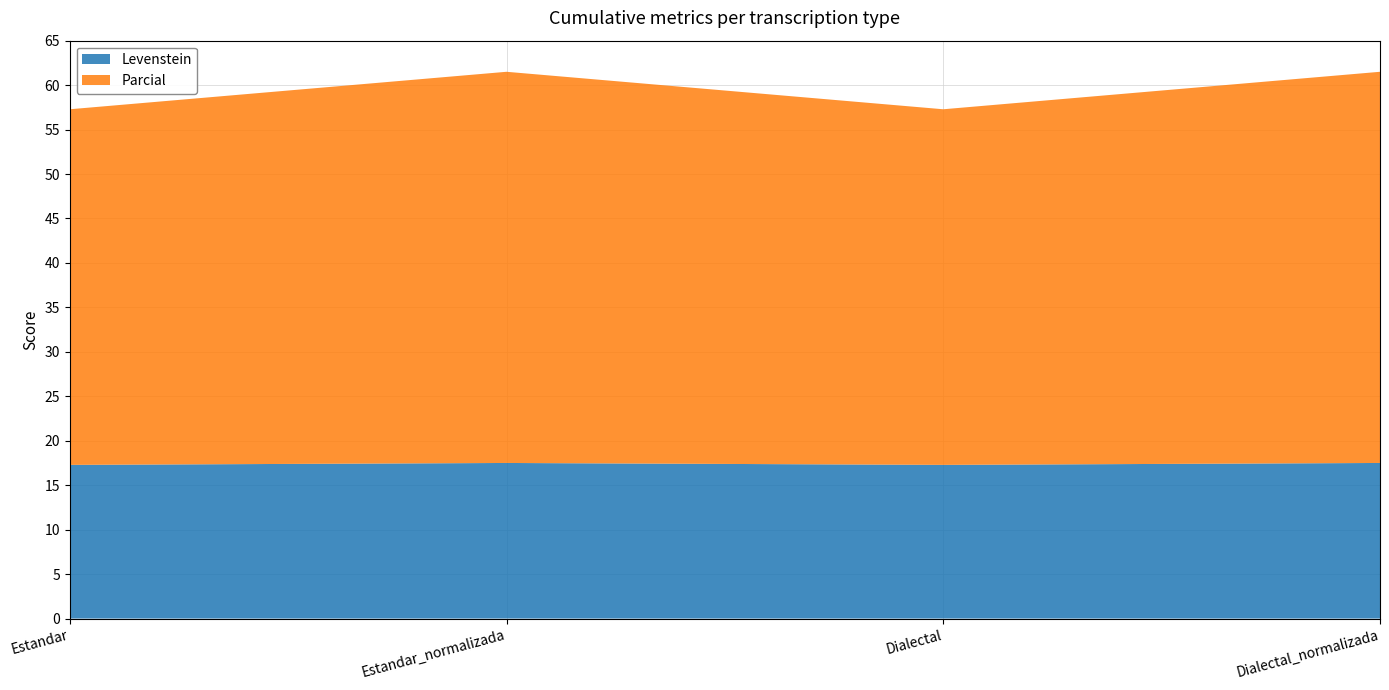

Reading right to left, transcribe all the data shown in this chart.

Levenstein: Dialectal_normalizada=17.5	Dialectal=17.3	Estandar_normalizada=17.5	Estandar=17.3
Parcial: Dialectal_normalizada=44.0	Dialectal=40.0	Estandar_normalizada=44.0	Estandar=40.0